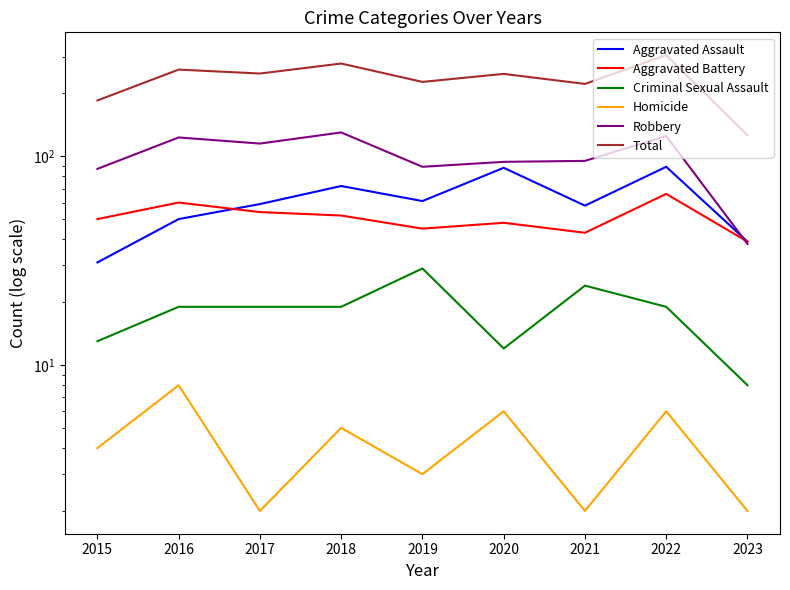

What is the value of the Homicide point at the 6th from the left?

6